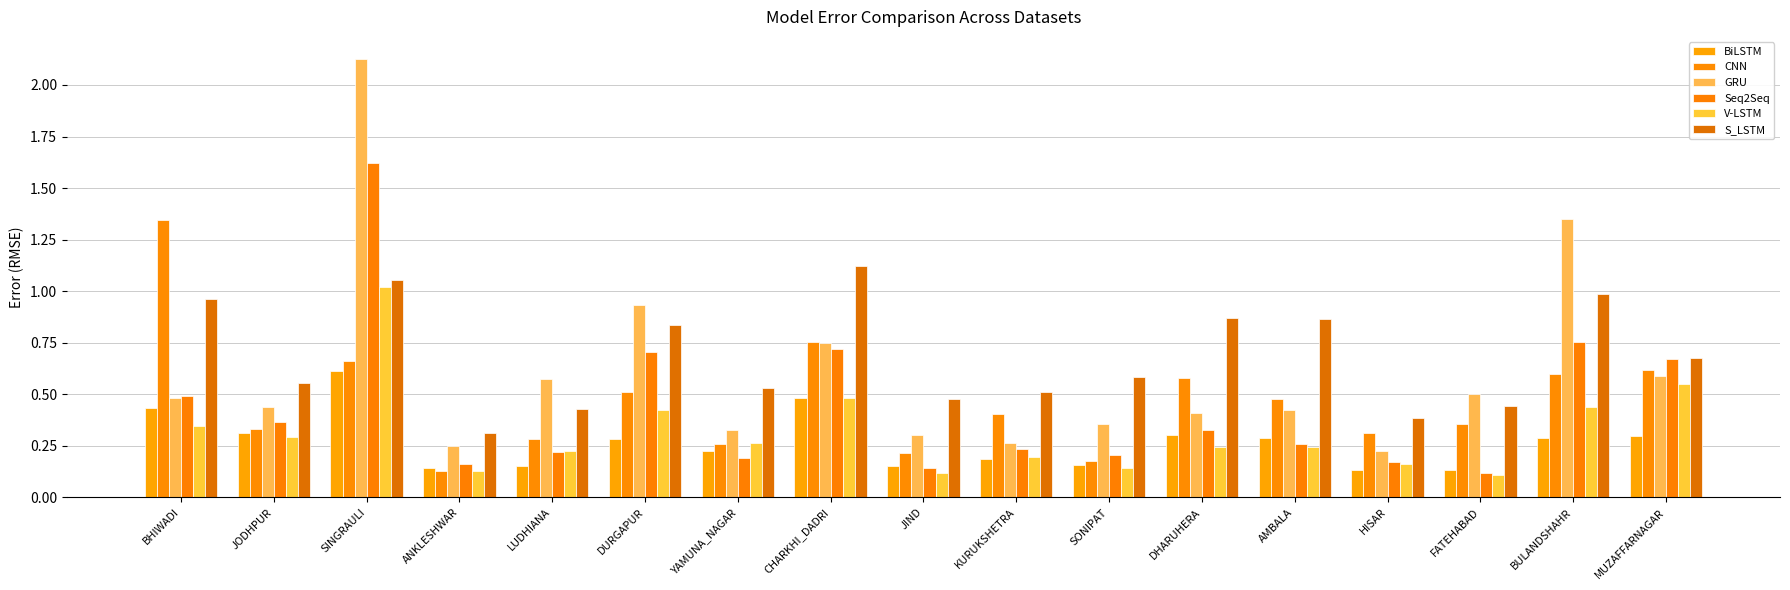

The value of Seq2Seq at FATEHABAD is 0.2. True or false?

False